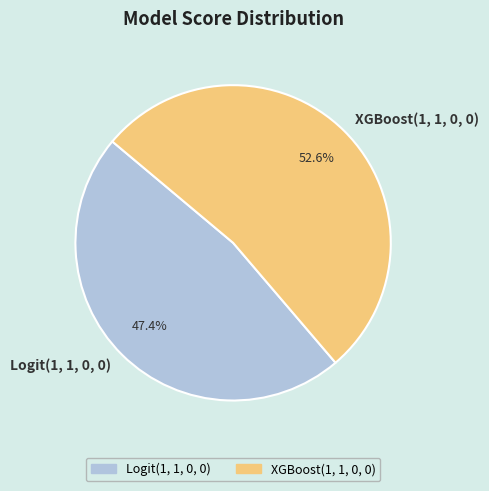

Do Logit(1, 1, 0, 0) and XGBoost(1, 1, 0, 0) together represent more than half of the pie?

Yes